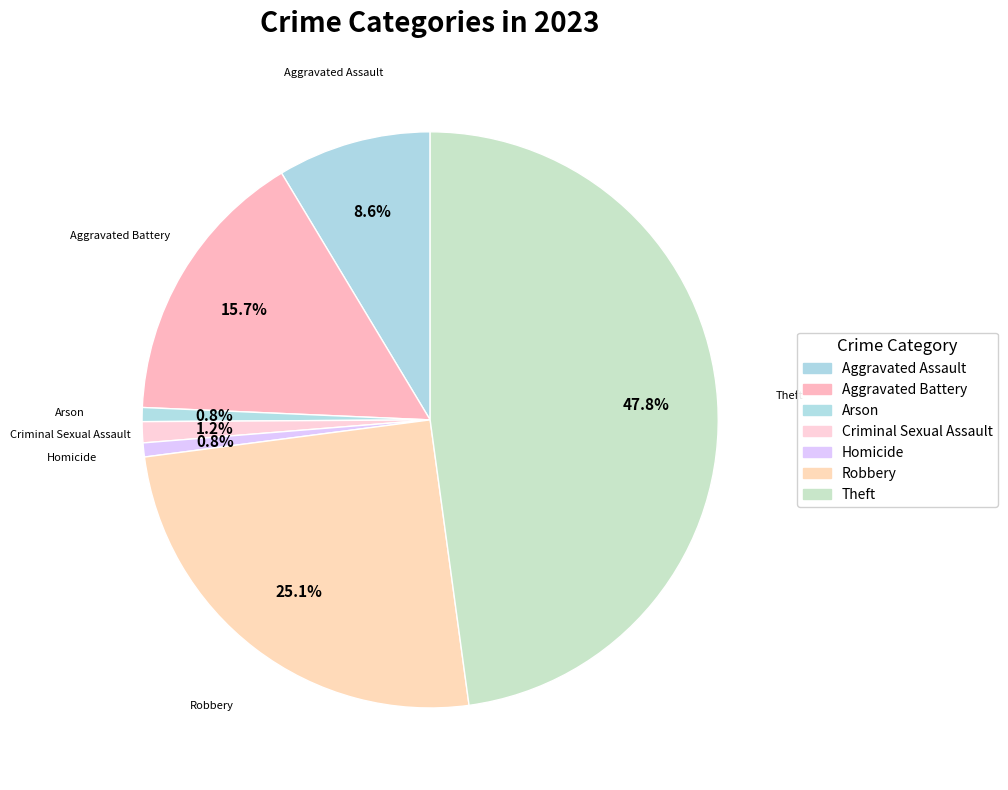

Which slice is the largest?

Theft